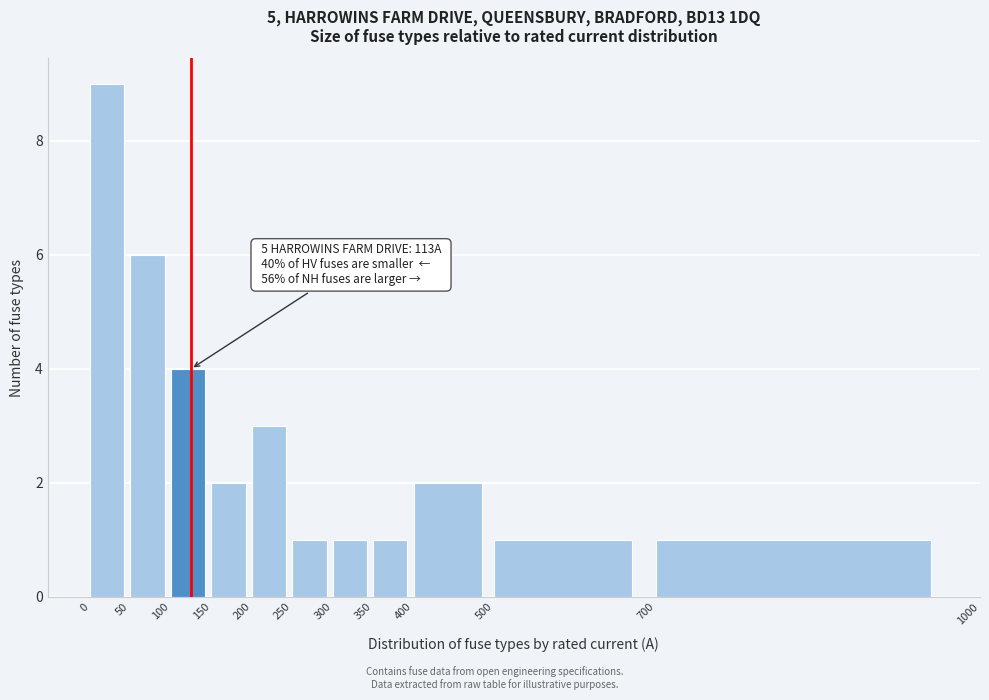

Reading left to right, extract all data points from this chart.

9	6	4	2	3	1	1	1	2	1	1